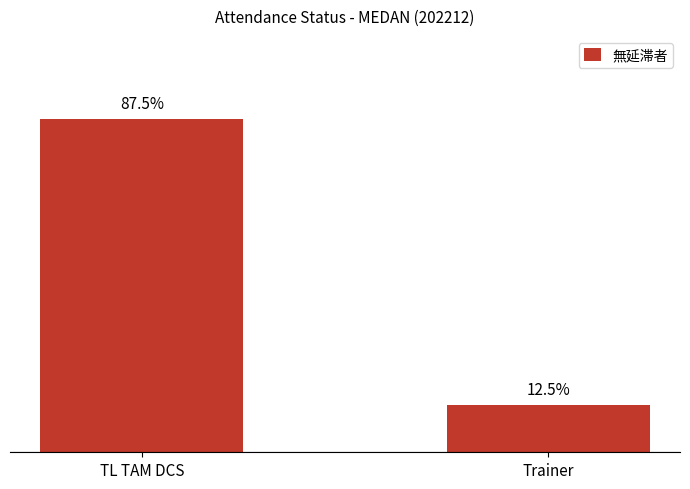

Are the bars horizontal?

No